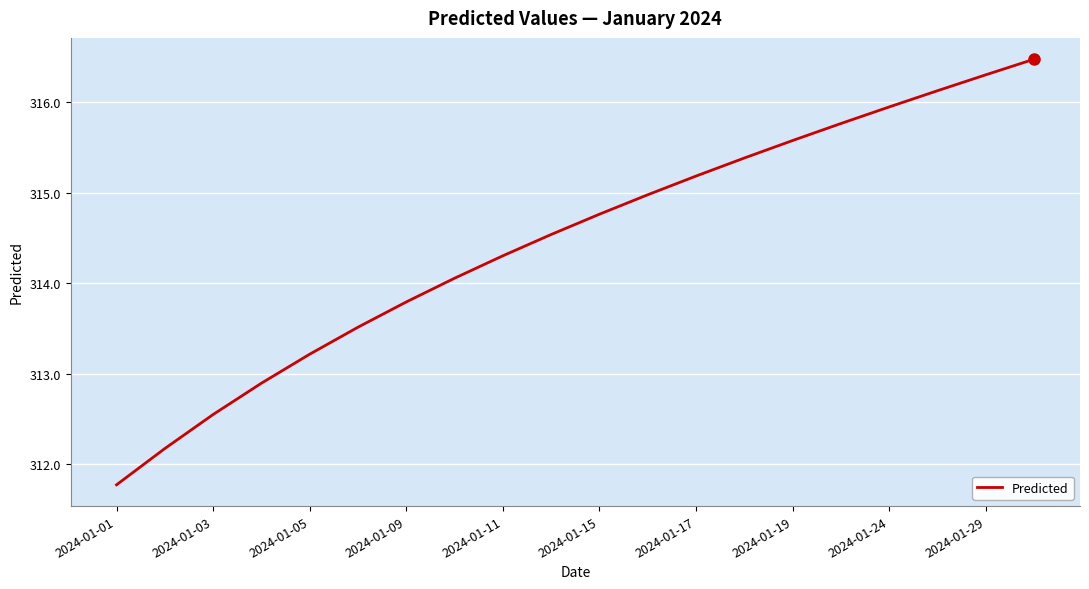

What is the smallest value displayed?

311.8